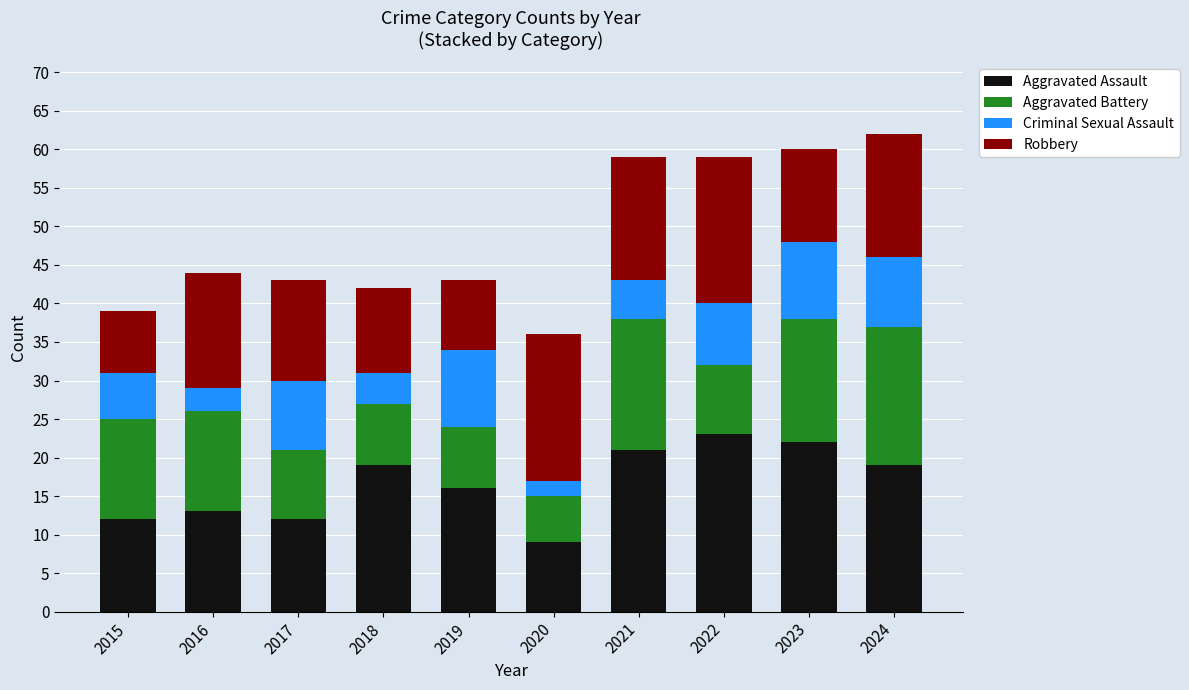

What is the maximum value for Aggravated Assault?

23